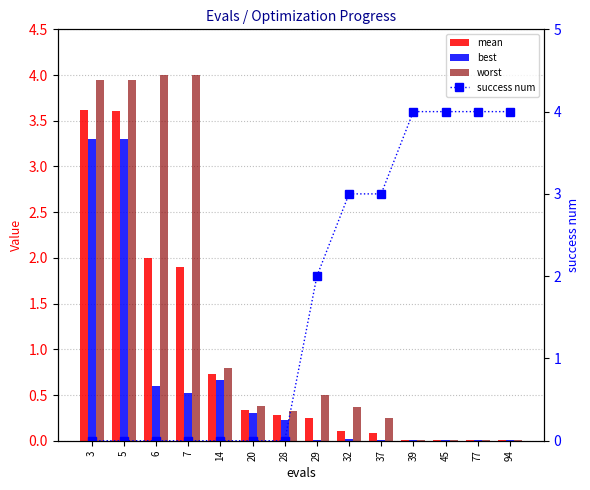

Between 29 and 14, which is larger?

14